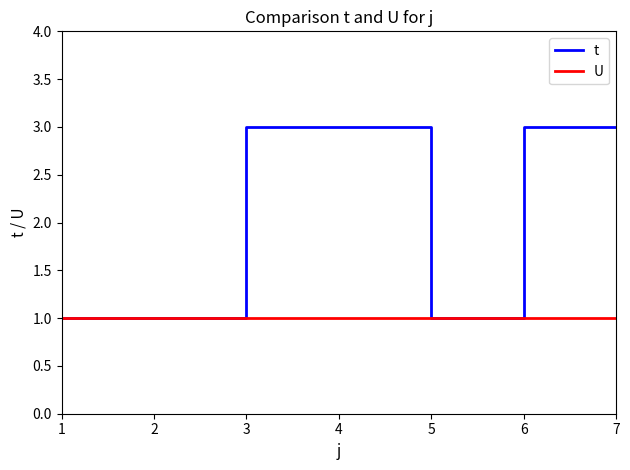

What is the lowest value of the U series?

1